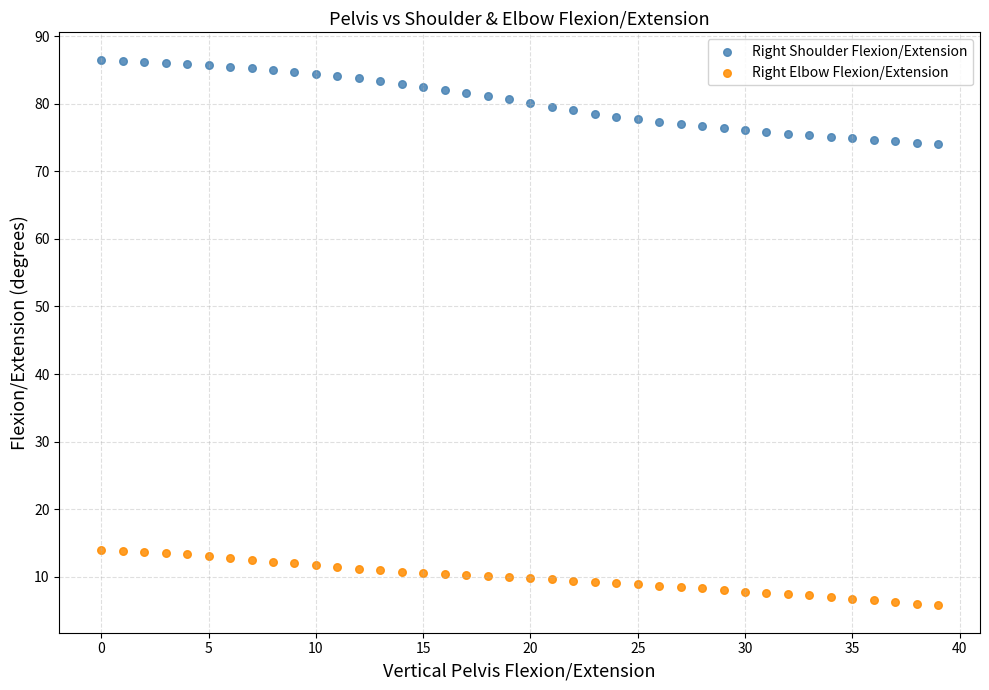

Which series has the largest Y range (max minus min)?

Right Shoulder Flexion/Extension